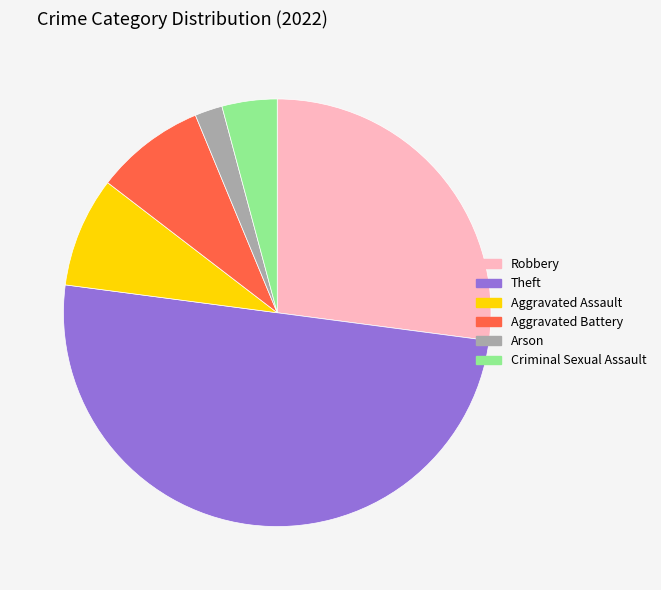

Do Arson and Theft together represent more than half of the pie?

Yes